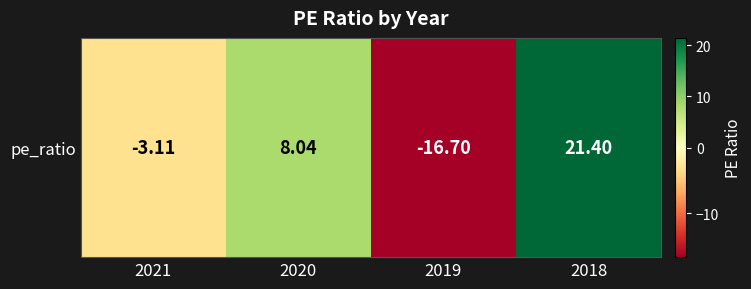

How many values are above zero?

2